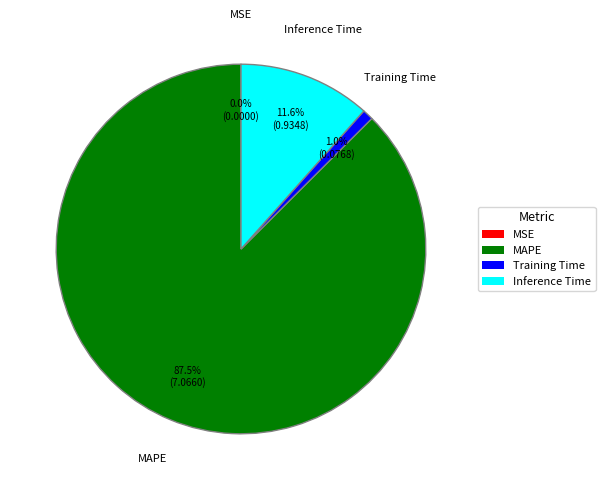

Does MAPE account for over 50% of the chart?

Yes